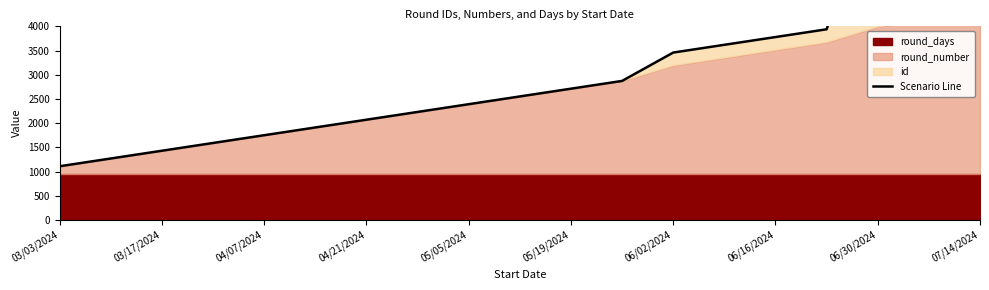

Reading left to right, extract all data points from this chart.

1110.0	1270.2	1430.4	1590.6	1750.9	1911.1	2071.3	2231.5	2391.7	2551.9	2712.1	2872.3	3458.2	3618.4	3778.6	3938.8	7001.6	7161.6	7970.0